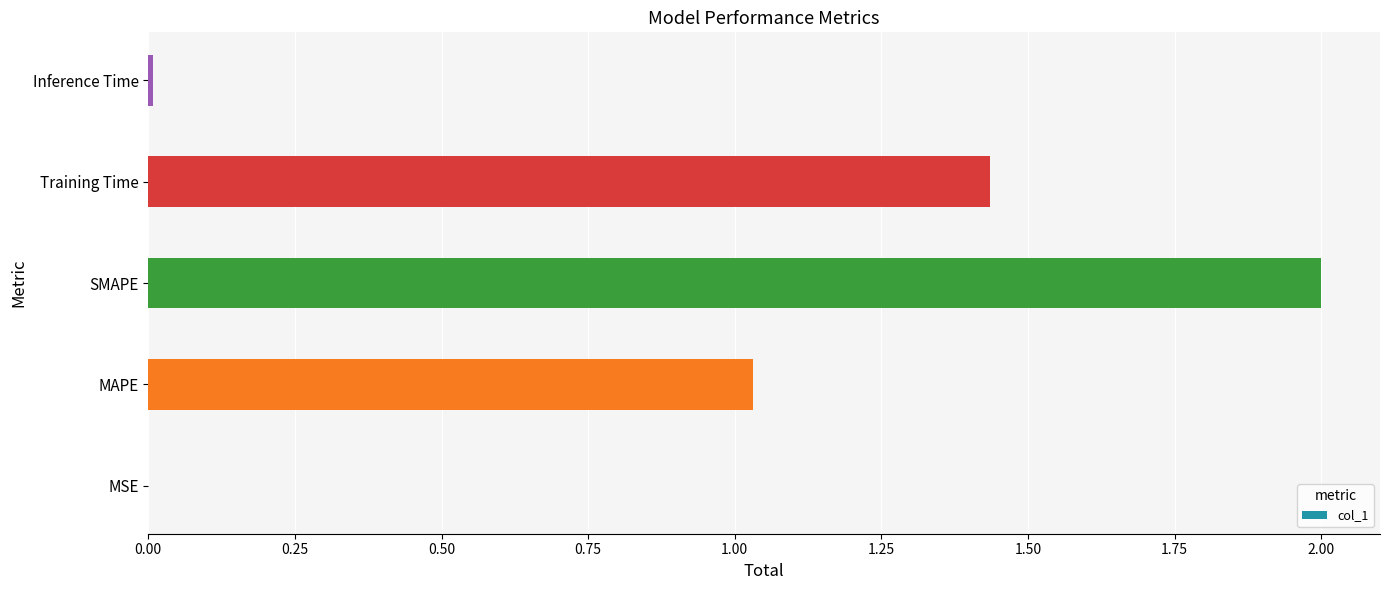

At which label is the value closest to 1?

MAPE